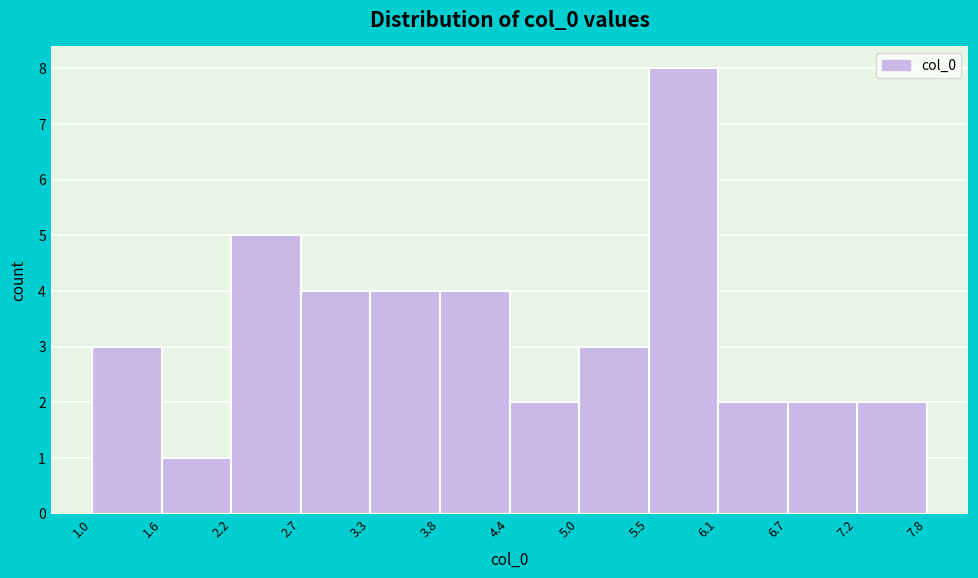

Over which range of the x-axis is the bar tallest?

5.5 to 6.1